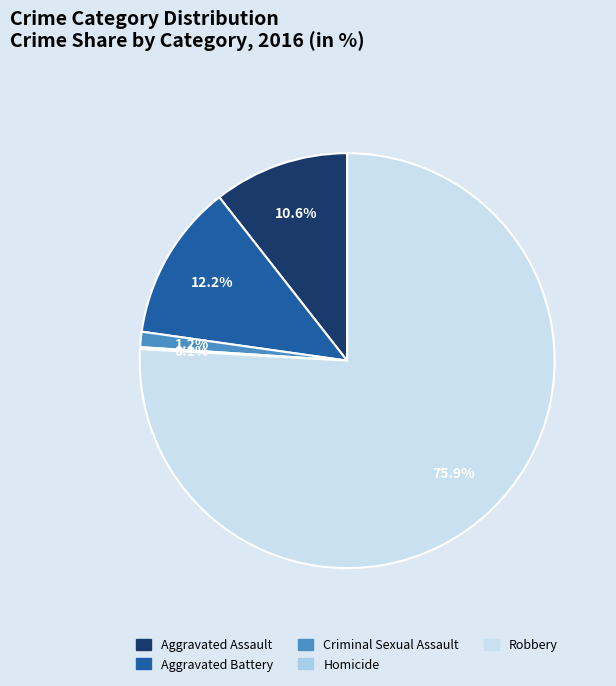

Count the number of slices in the pie.

5